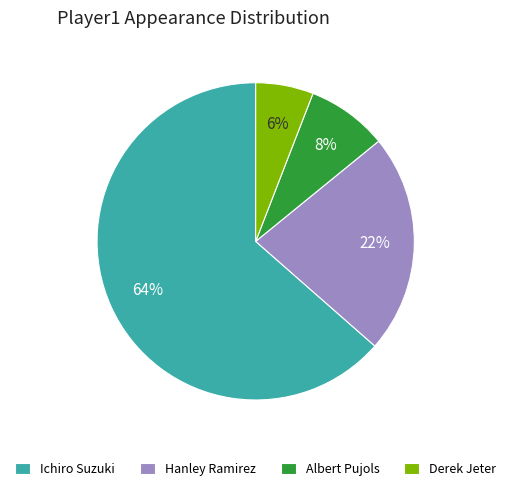

How many segments does this pie chart have?

4